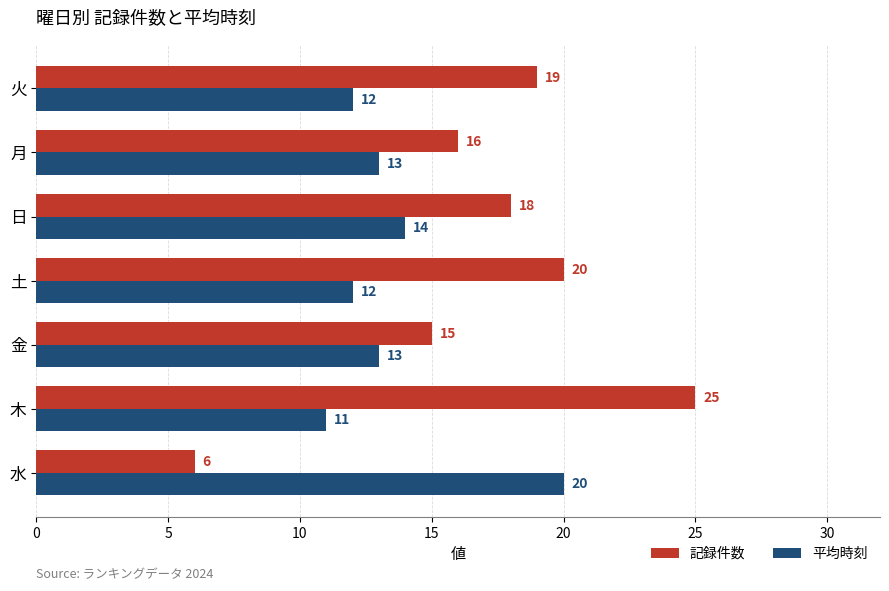

List the series in order of their peak value, highest first.

記録件数, 平均時刻